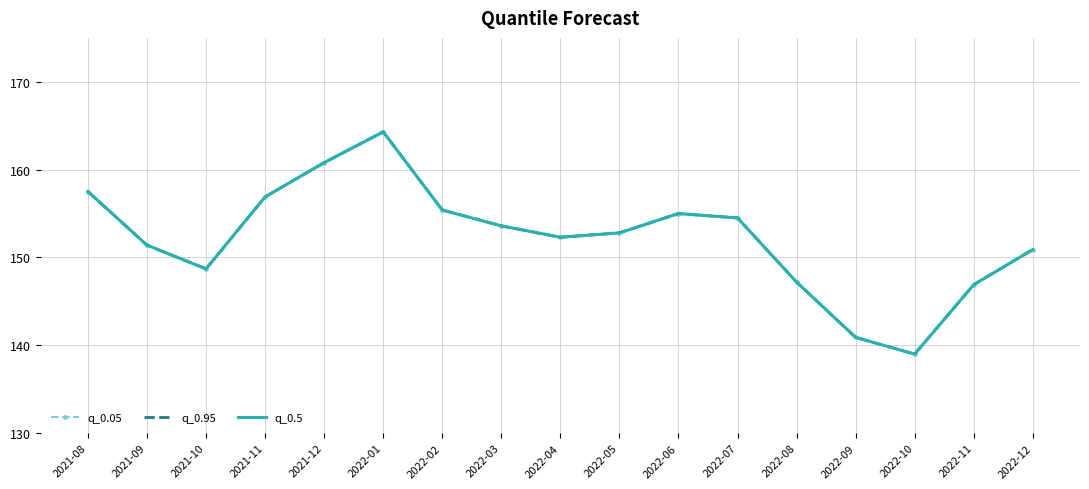

At which category does q_0.5 reach its first local valley?

2021-10